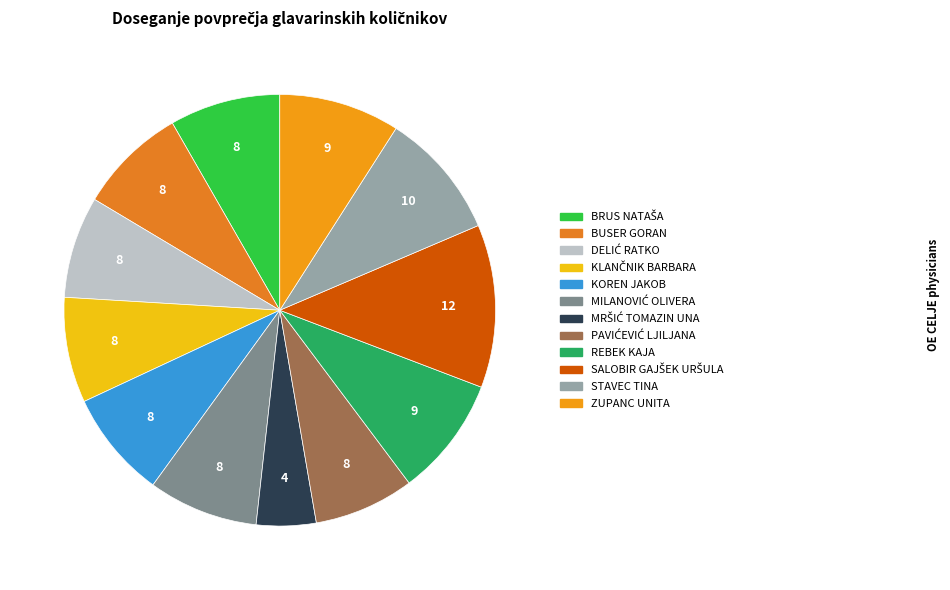

Count the number of slices in the pie.

12